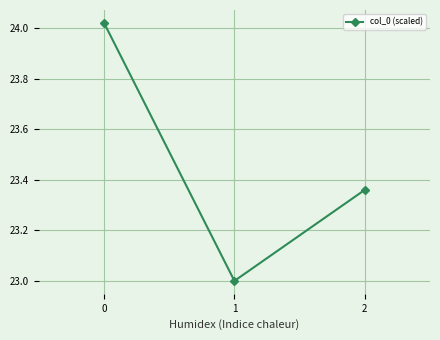

What is the minimum value shown in the chart?

23.0